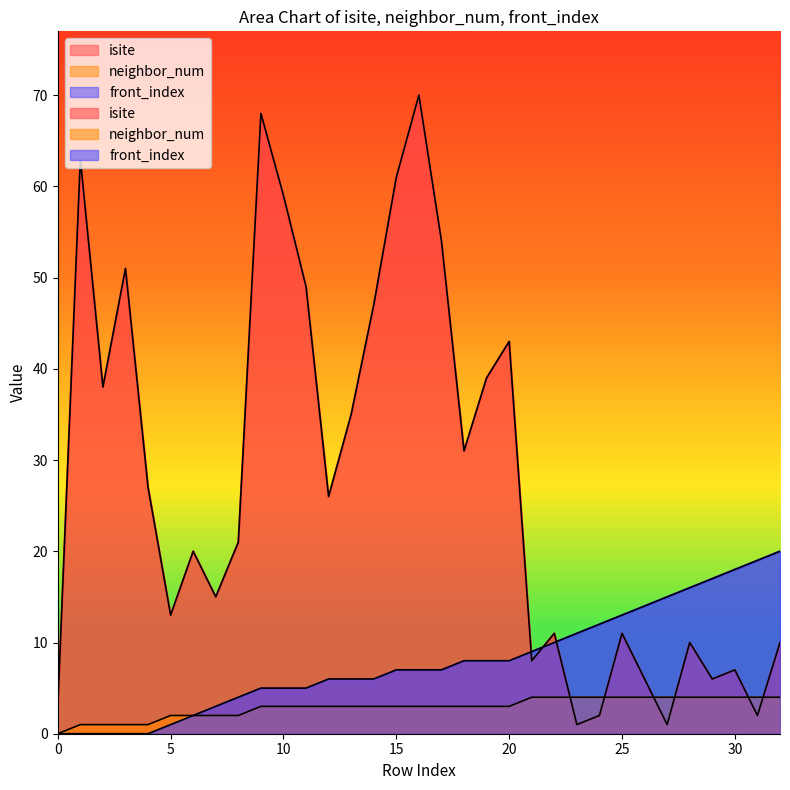

Reading left to right, list all the values displayed in this chart.

isite: 0=3	1=63	2=38	3=51	4=27	5=13	6=20	7=15	8=21	9=68	10=59	11=49	12=26	13=35	14=47	15=61	16=70	17=54	18=31	19=39	20=43	21=8	22=11	23=1	24=2	25=11	26=6	27=1	28=10	29=6	30=7	31=2	32=10
neighbor_num: 0=0	1=1	2=1	3=1	4=1	5=2	6=2	7=2	8=2	9=3	10=3	11=3	12=3	13=3	14=3	15=3	16=3	17=3	18=3	19=3	20=3	21=4	22=4	23=4	24=4	25=4	26=4	27=4	28=4	29=4	30=4	31=4	32=4
front_index: 0=0	1=0	2=0	3=0	4=0	5=1	6=2	7=3	8=4	9=5	10=5	11=5	12=6	13=6	14=6	15=7	16=7	17=7	18=8	19=8	20=8	21=9	22=10	23=11	24=12	25=13	26=14	27=15	28=16	29=17	30=18	31=19	32=20